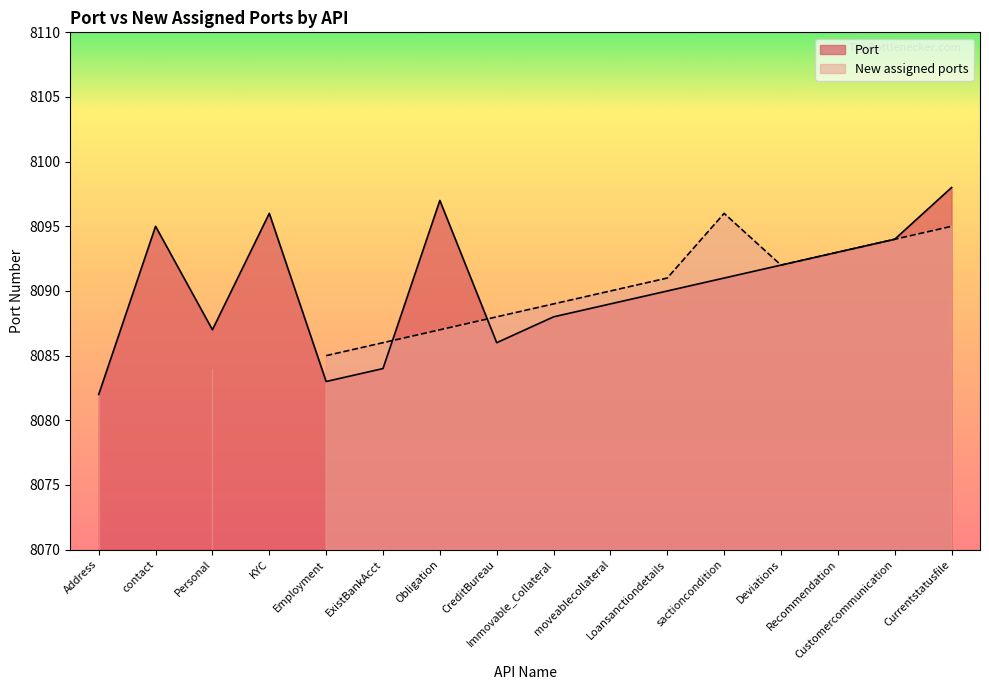

Between Deviations and moveablecollateral, which is larger?

Deviations